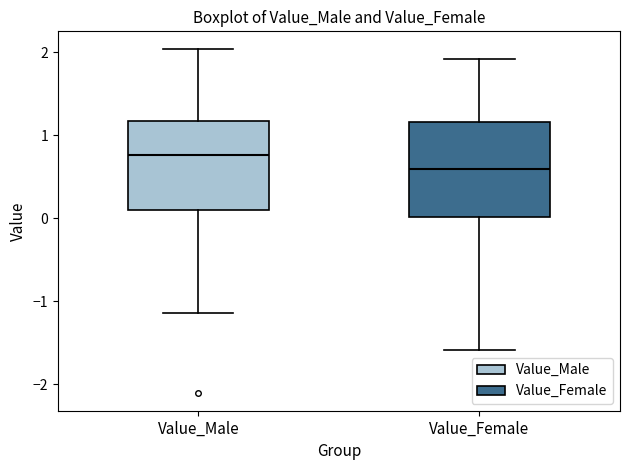

Reading left to right, transcribe this box plot: for each box, give where its median line is, the range the box spans, and where its two whiskers end, as read against the y-axis. The values are not printed on the chart, so give them approximately, as read against the axis.

Value_Male: median 0.8, box 0.1 to 1.2, whiskers -1.1 to 2.0
Value_Female: median 0.6, box 0.0 to 1.2, whiskers -1.6 to 1.9